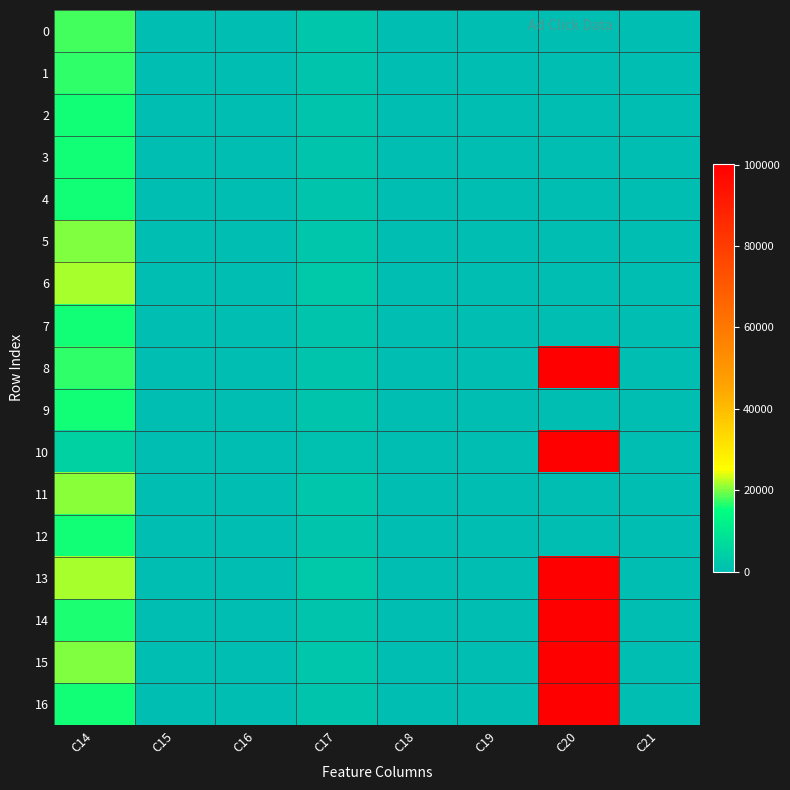

Count the number of data series in this chart.

17